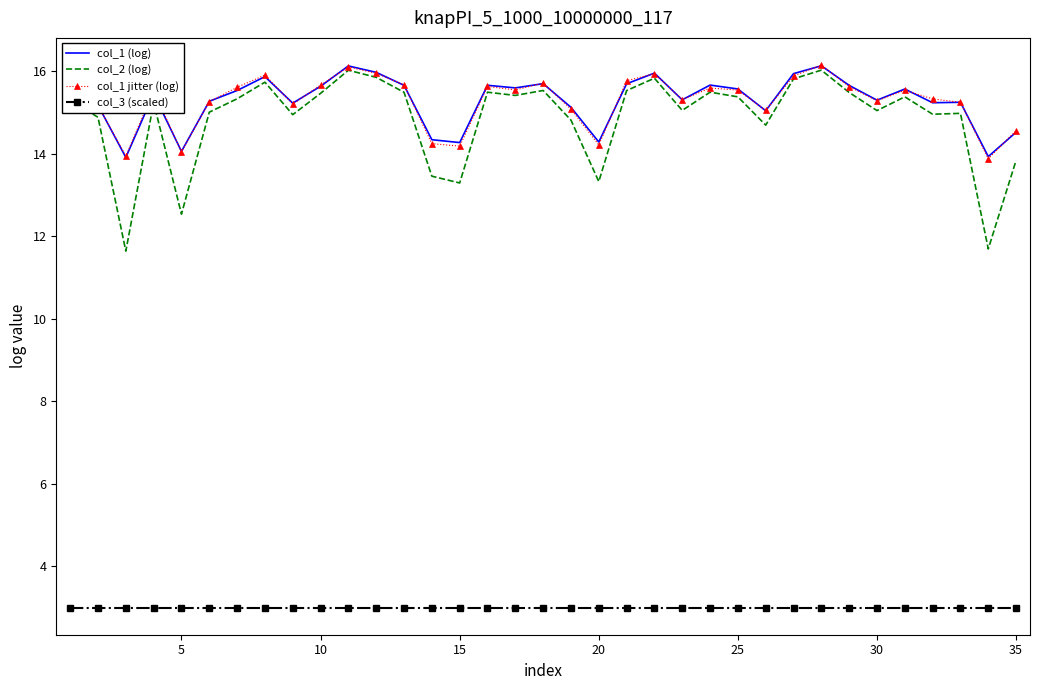

What is the maximum value for col_1 (log)?

16.1